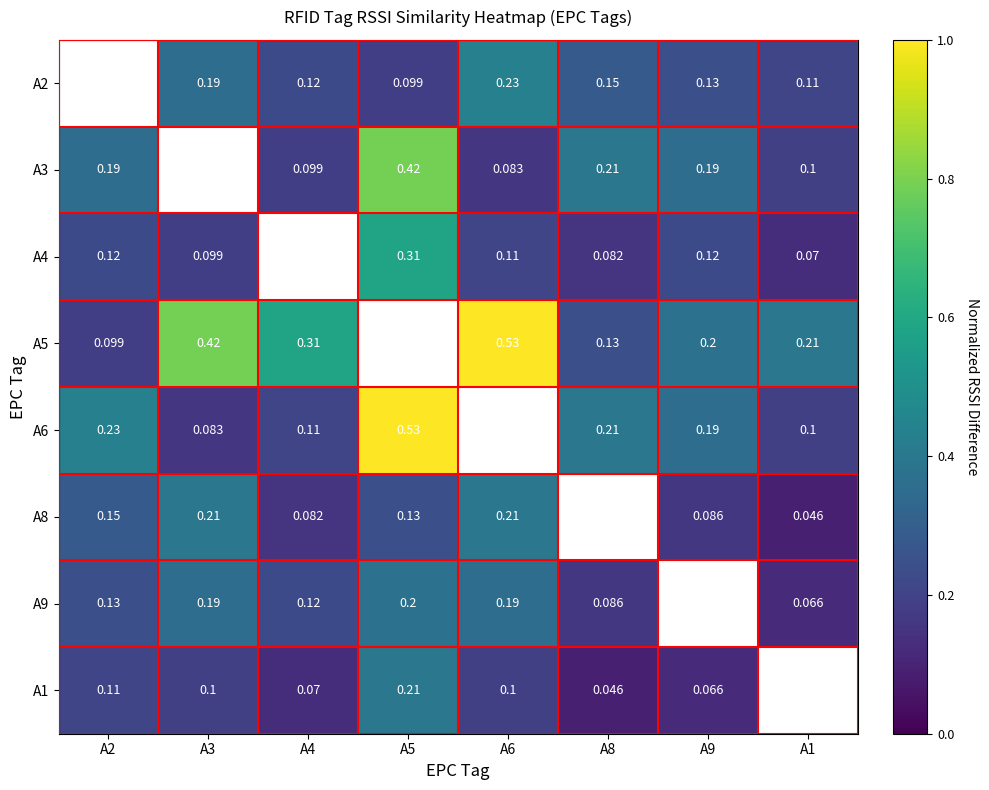

Is the value of A1 at A5 greater than the value of A2 at A8?

Yes